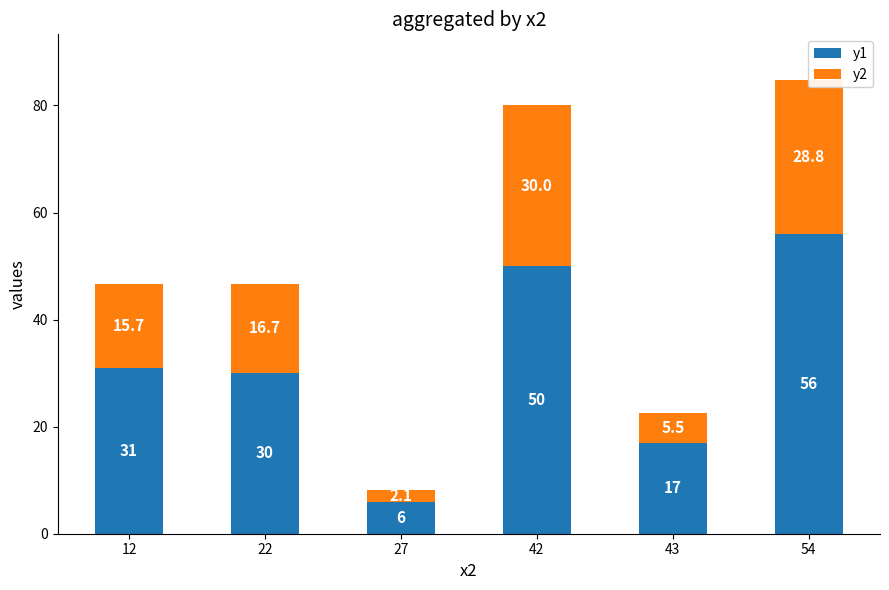

What are all the series names shown in the legend?

y1, y2